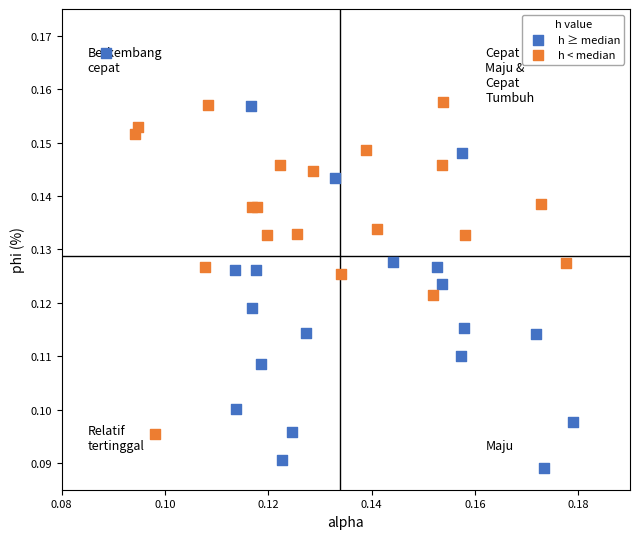

Which series contains the highest Y value?

h ≥ median